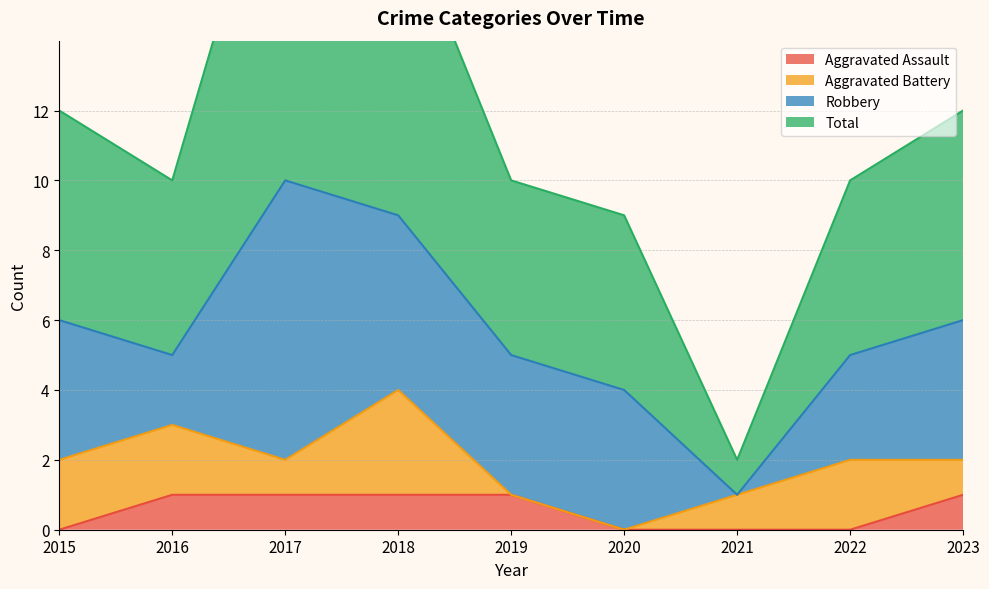

Is it true that Aggravated Assault equals 0 at 2018?

False